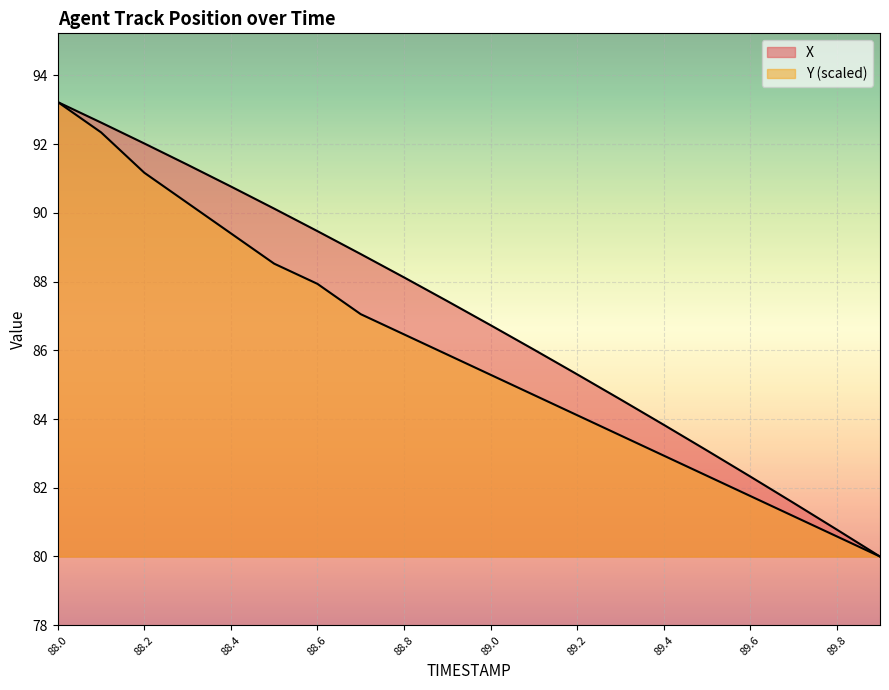

What is the label of the 18th point from the left?

89.7